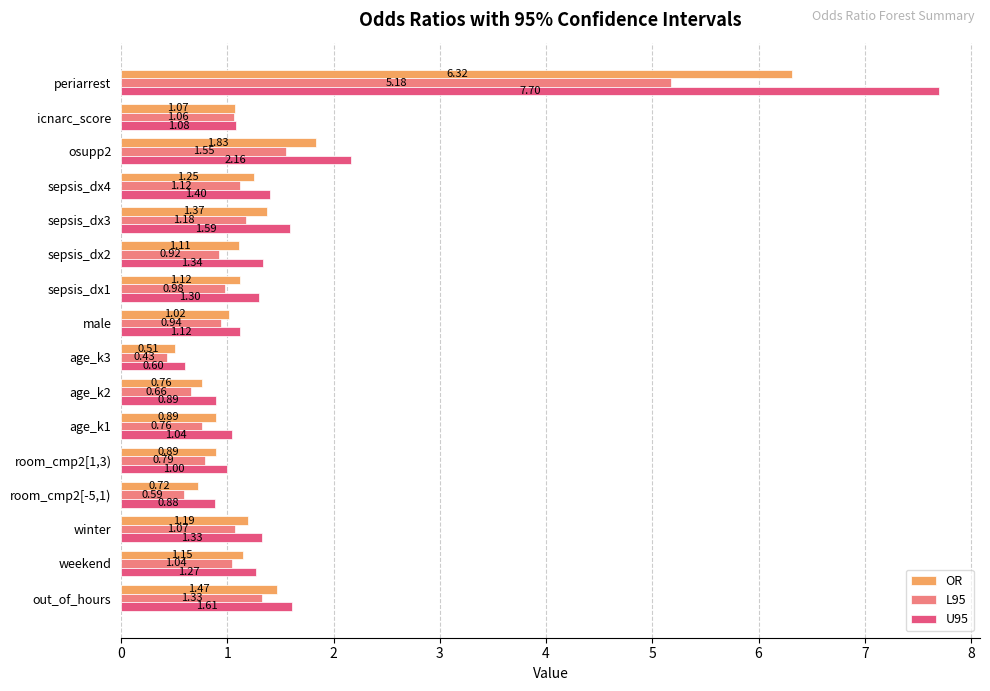

Rank the series by their maximum value, from lowest to highest.

L95, OR, U95